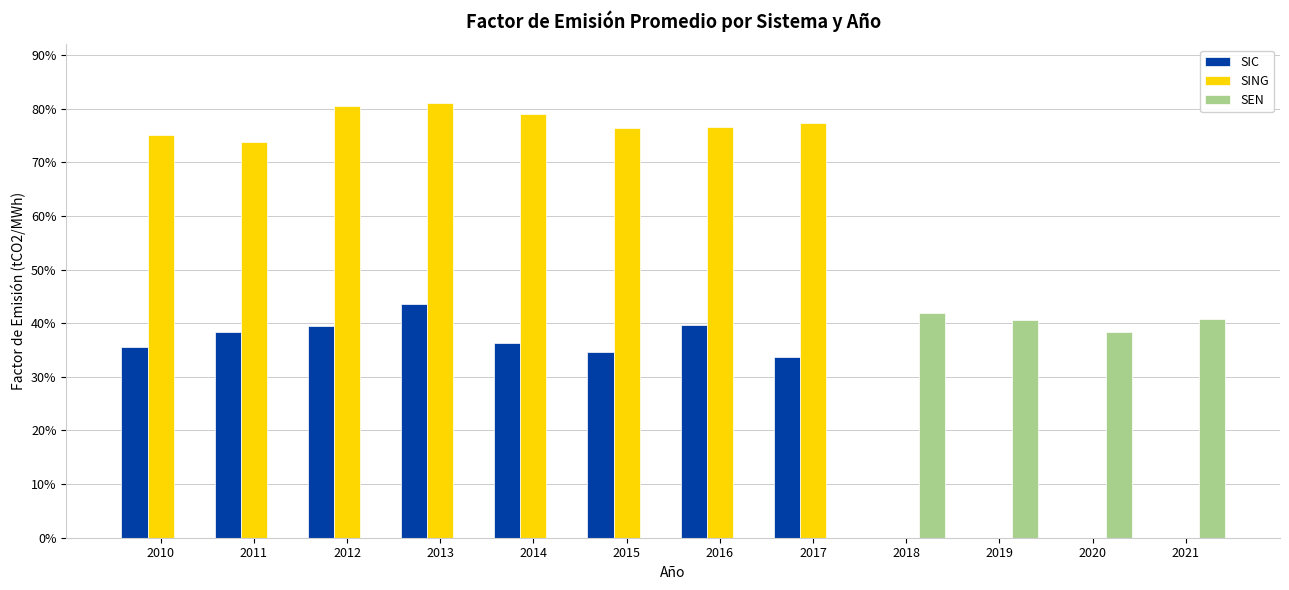

Is the value of SING at 2010 greater than the value of SIC at 2012?

Yes